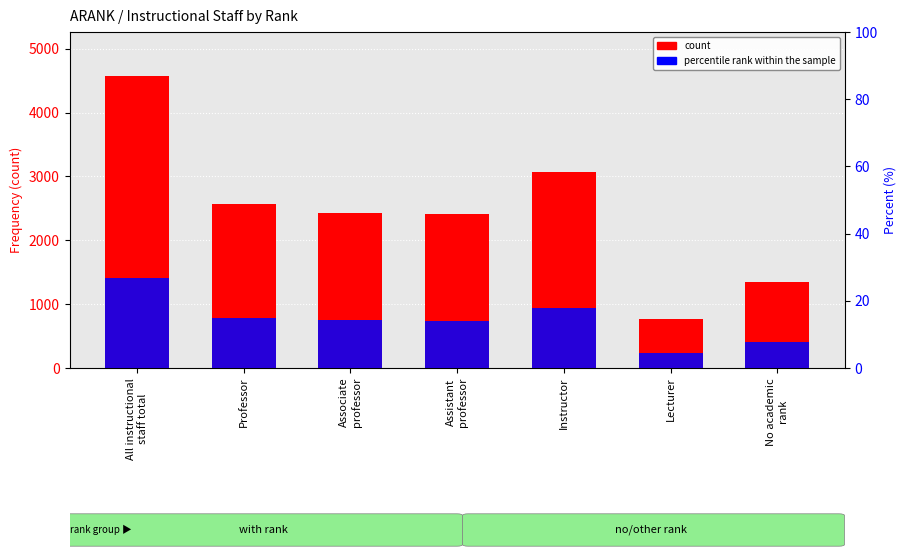

Between Professor and All instructional
staff total, which is larger?

All instructional
staff total